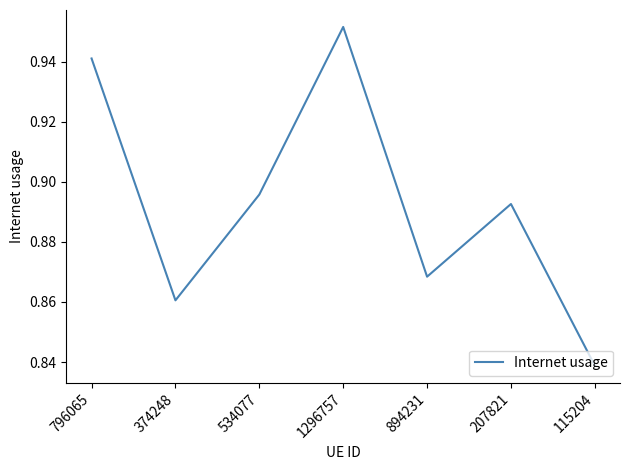

Where is the first local minimum?

374248